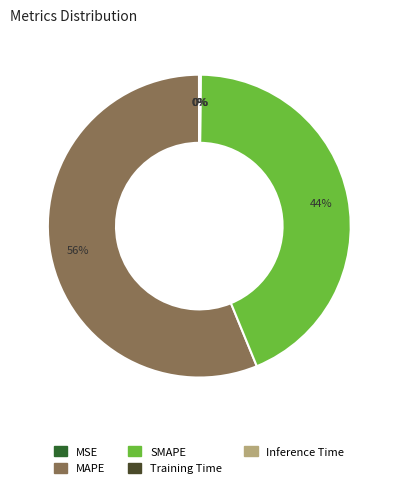

True or false: SMAPE accounts for 44% of the total.

True